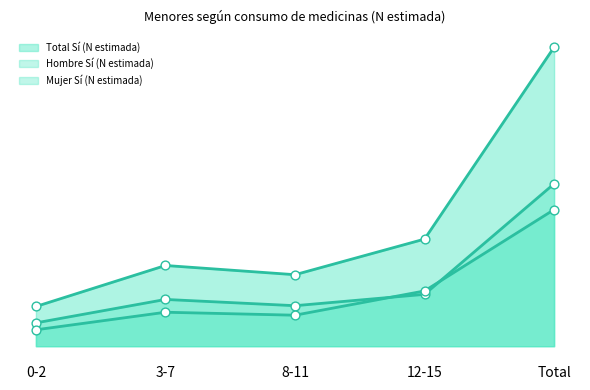

Which series has the largest total across all categories?

Total Sí (N estimada)